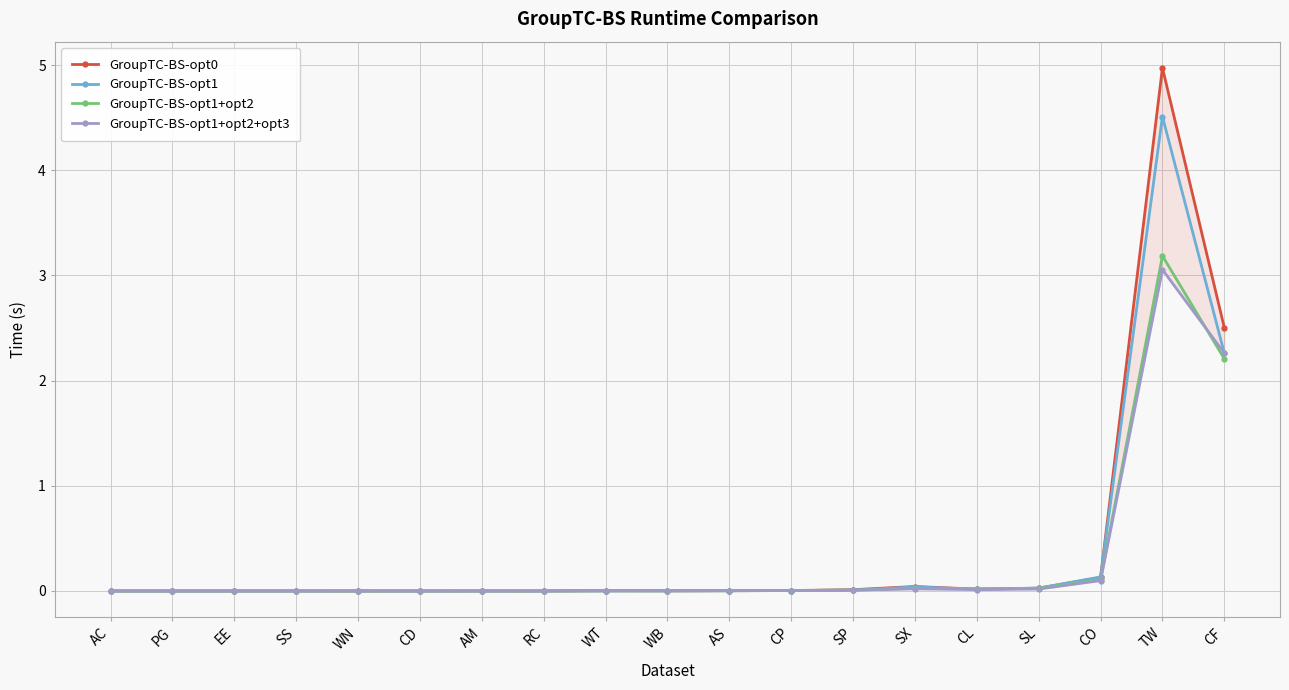

List the labels in order of GroupTC-BS-opt1 value, smallest first.

AC, PG, EE, CD, SS, RC, WN, AM, WB, WT, AS, CP, SP, CL, SL, SX, CO, CF, TW